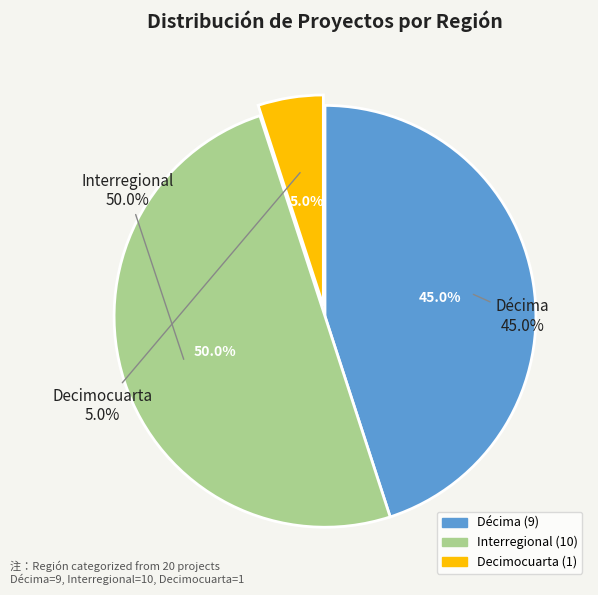

Is Décima the majority of the pie?

No